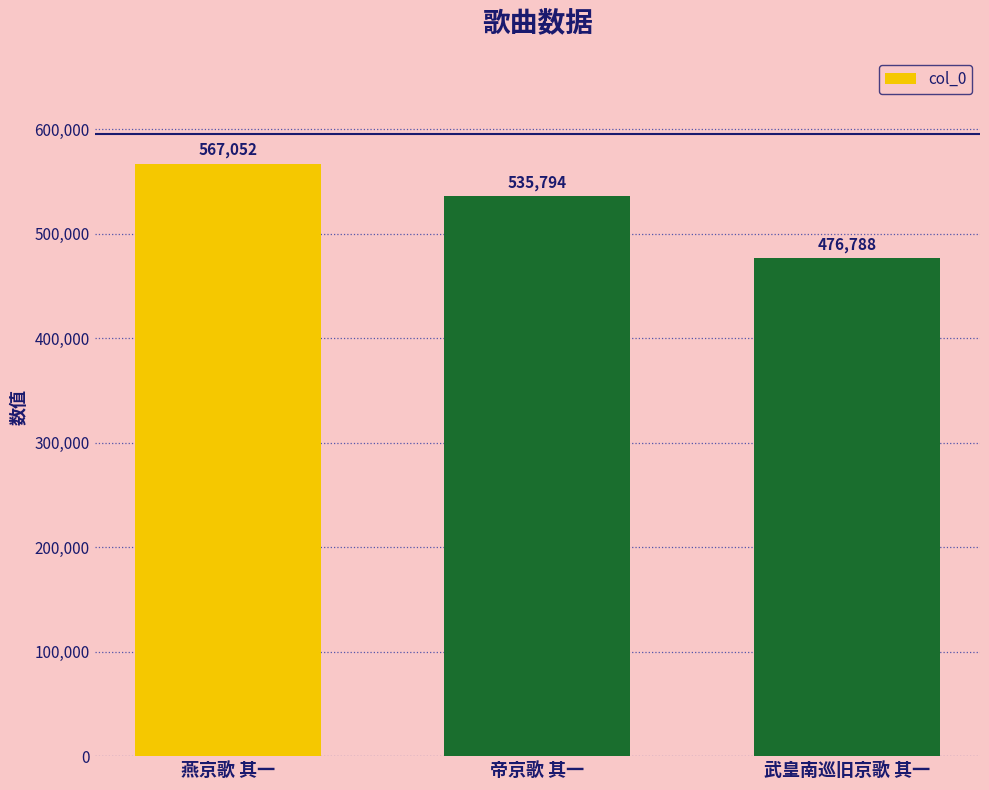

Reading left to right, what are all the values shown in this chart?

567052	535794	476788